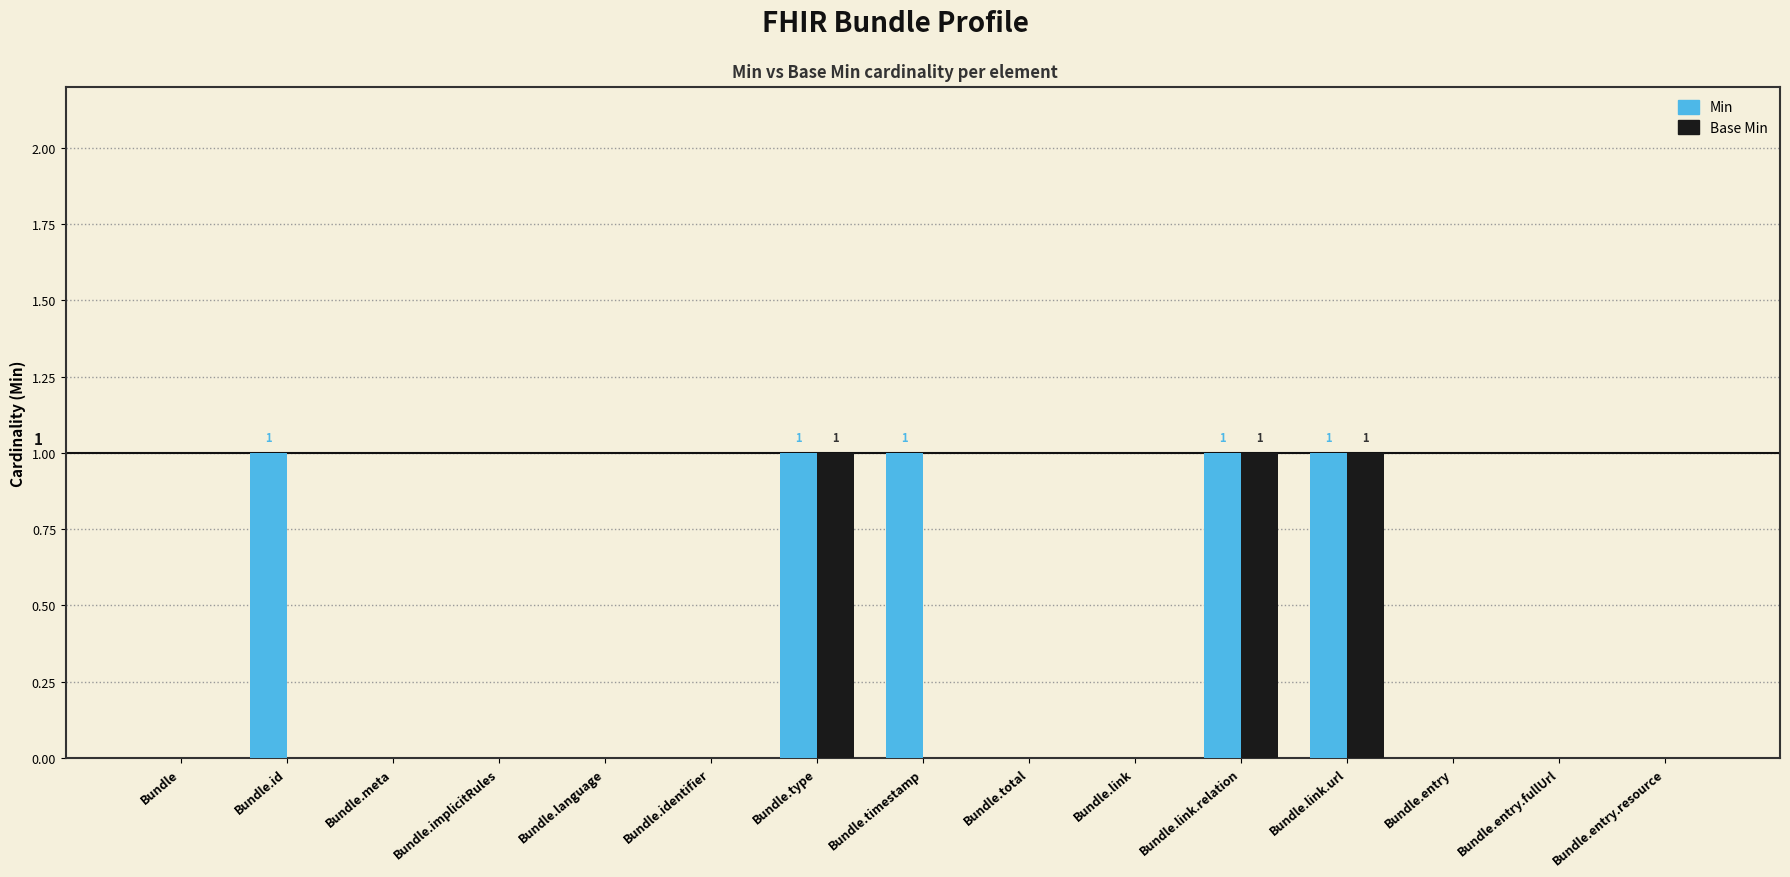

True or false: Min has a value of 0 at Bundle.total.

True